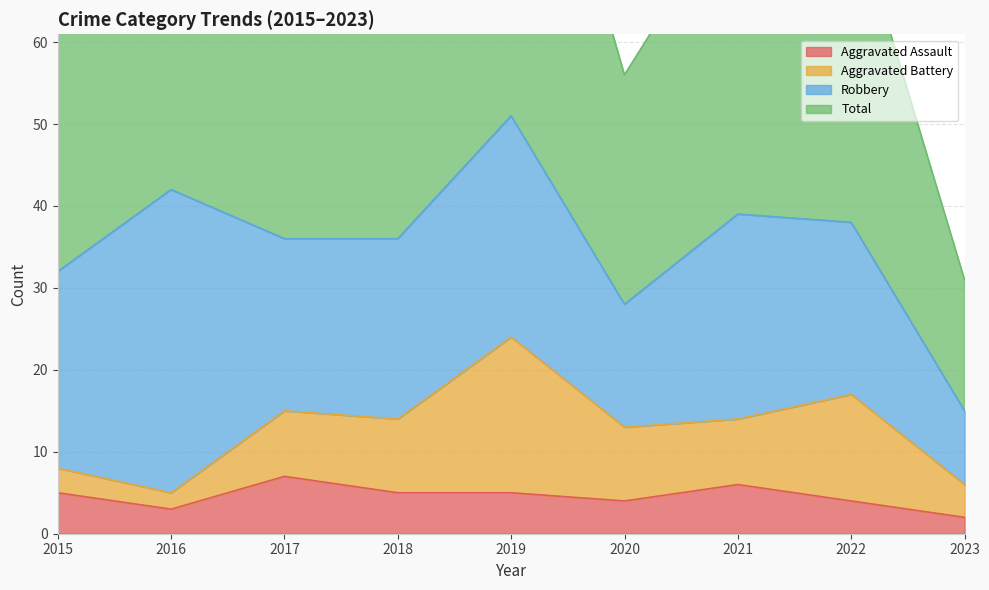

Which label corresponds to the smallest value in the chart?

2023